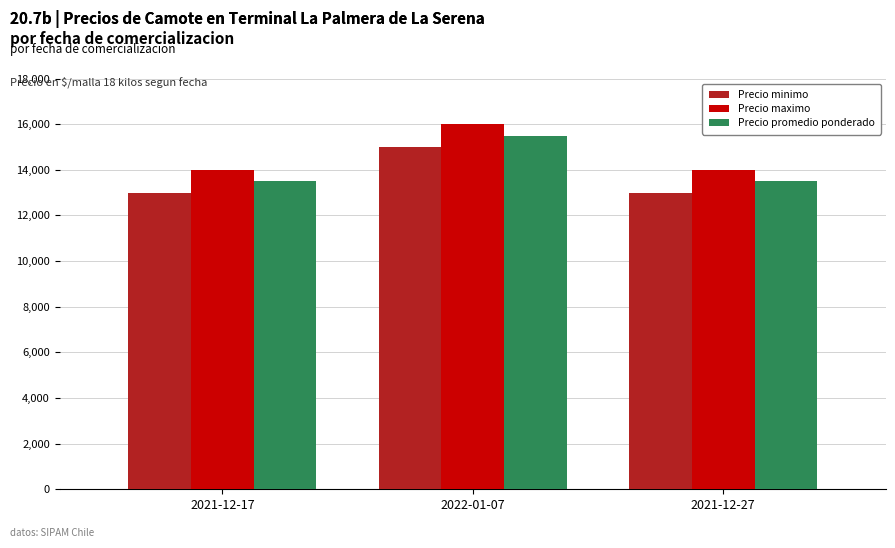

What is the value of the Precio minimo bar at the 3rd from the left?

13000